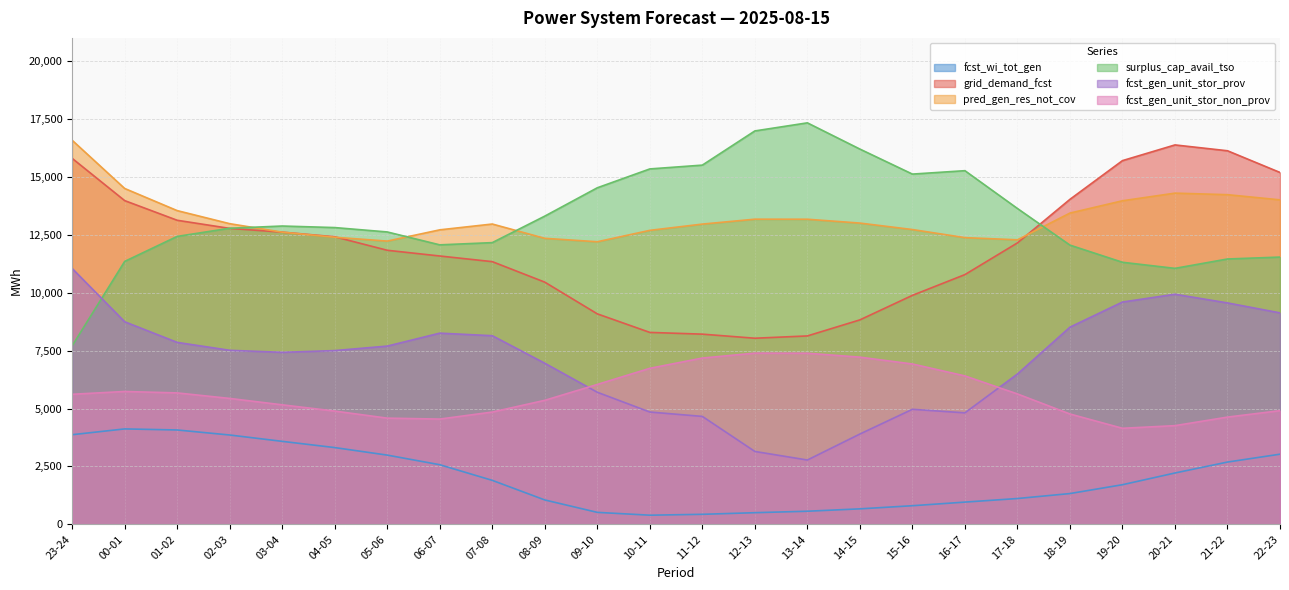

At which category does fcst_gen_unit_stor_non_prov reach its first local valley?

06-07